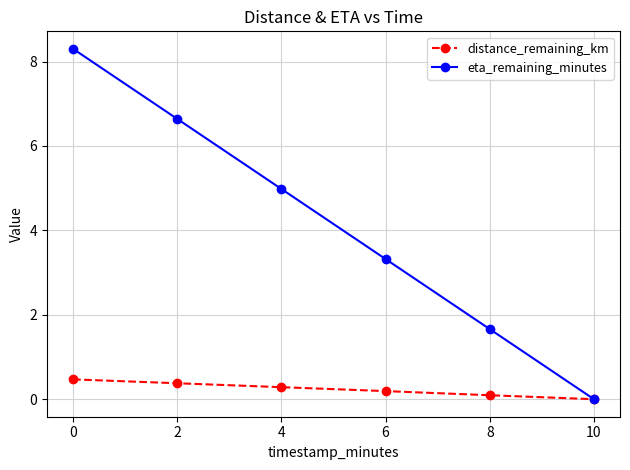

Count the number of data series in this chart.

2